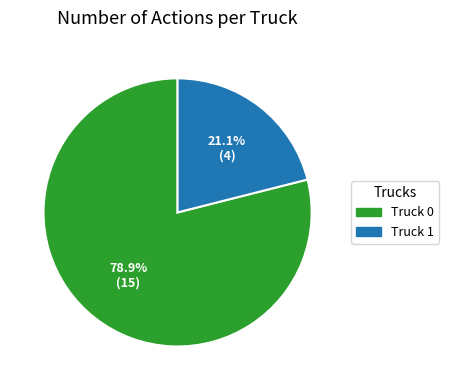

Combined, what portion of the pie is Truck 1 and Truck 0?

100.0%